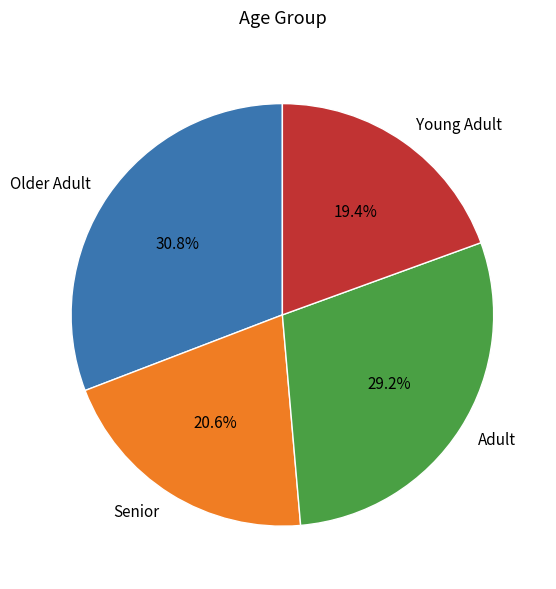

Does any single category account for the majority?

No